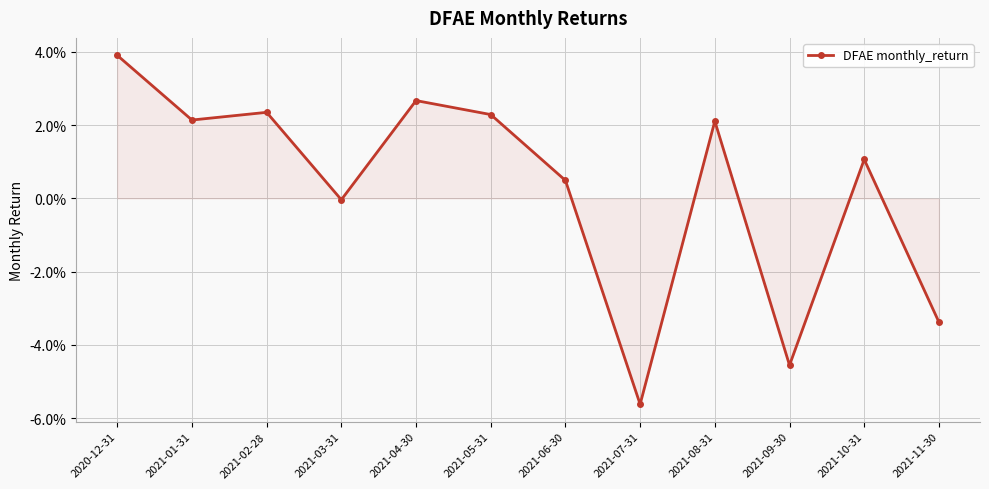

Where is the first local maximum?

2021-02-28